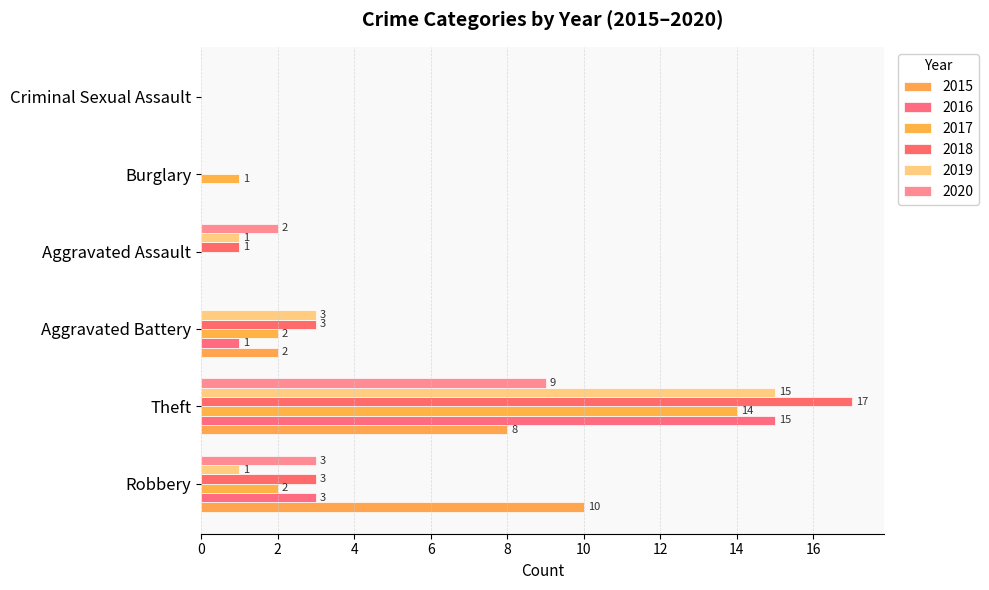

Reading left to right, what are all the values shown in this chart?

2015: Robbery=10	Theft=8	Aggravated Battery=2	Aggravated Assault=0	Burglary=0	Criminal Sexual Assault=0
2016: Robbery=3	Theft=15	Aggravated Battery=1	Aggravated Assault=0	Burglary=0	Criminal Sexual Assault=0
2017: Robbery=2	Theft=14	Aggravated Battery=2	Aggravated Assault=0	Burglary=1	Criminal Sexual Assault=0
2018: Robbery=3	Theft=17	Aggravated Battery=3	Aggravated Assault=1	Burglary=0	Criminal Sexual Assault=0
2019: Robbery=1	Theft=15	Aggravated Battery=3	Aggravated Assault=1	Burglary=0	Criminal Sexual Assault=0
2020: Robbery=3	Theft=9	Aggravated Battery=0	Aggravated Assault=2	Burglary=0	Criminal Sexual Assault=0